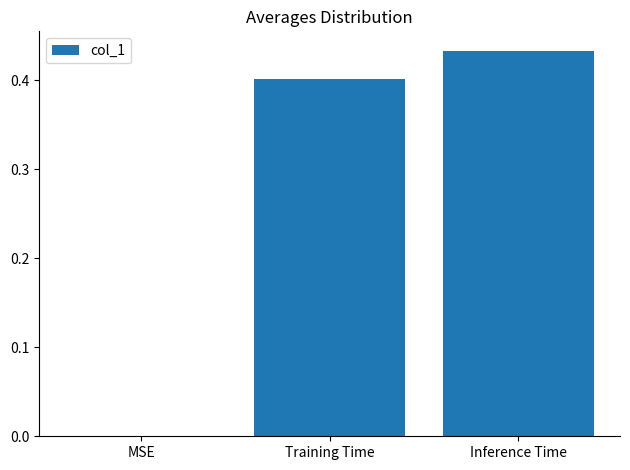

At which category does the chart reach its peak across all series?

Inference Time